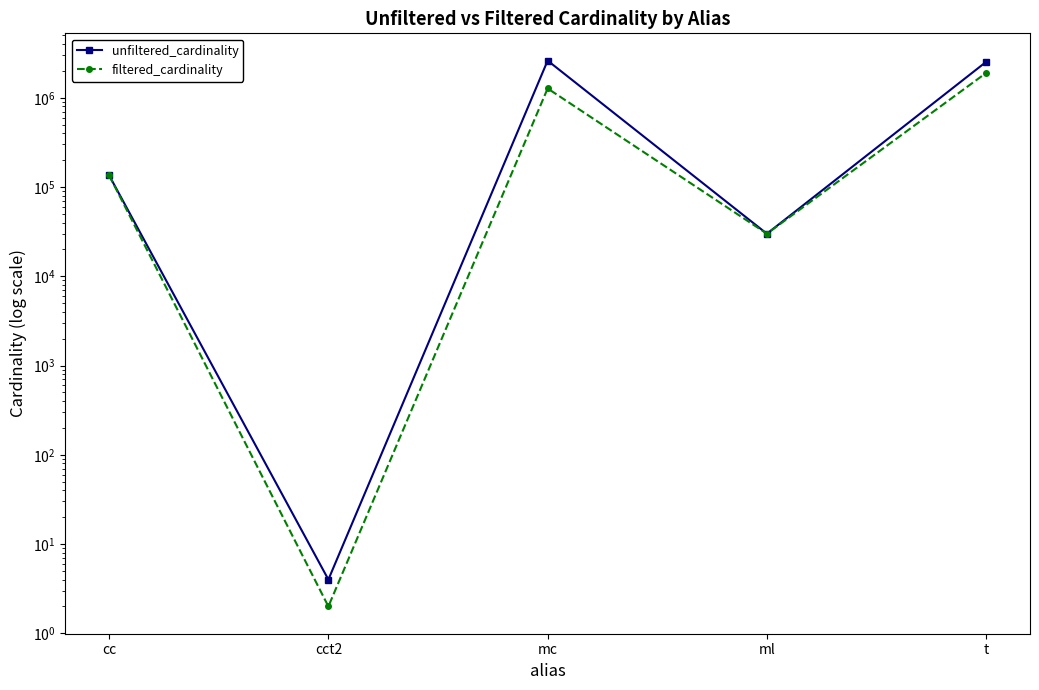

Reading left to right, list all the values displayed in this chart.

unfiltered_cardinality: 135086	4	2609129	29997	2528312
filtered_cardinality: 135086	2	1271989	29997	1900368